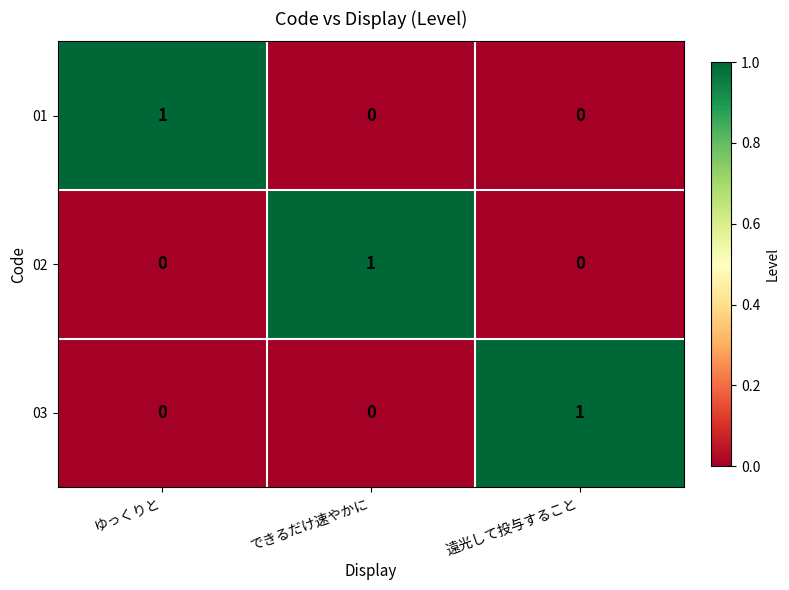

How many distinct data groups are displayed?

3